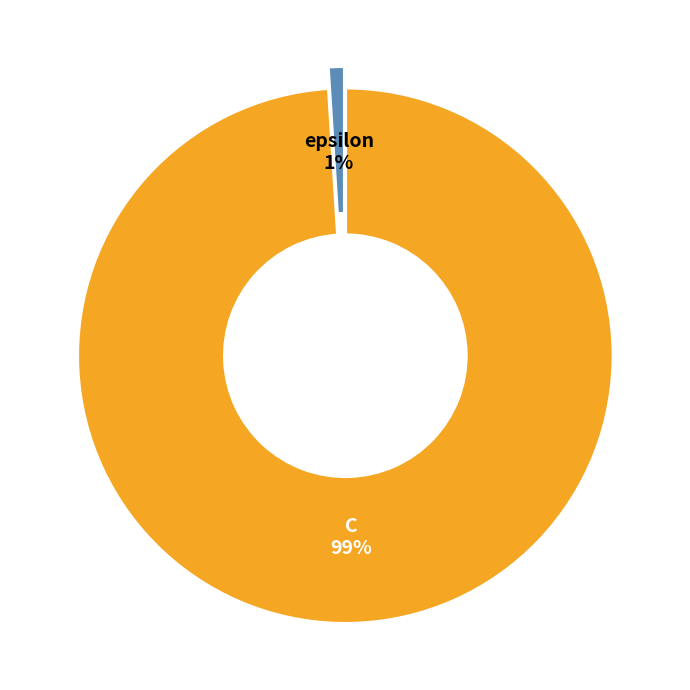

Between epsilon and C, which is larger?

C